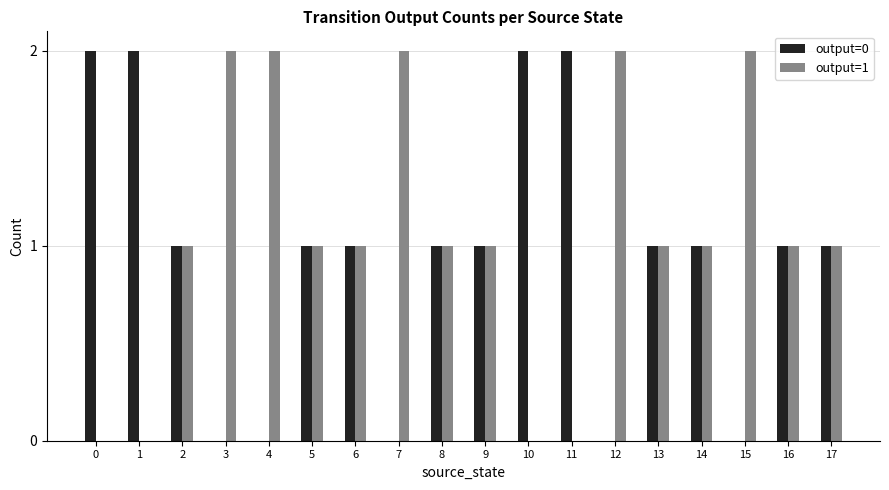

What is the average value of the output=0 series?

1